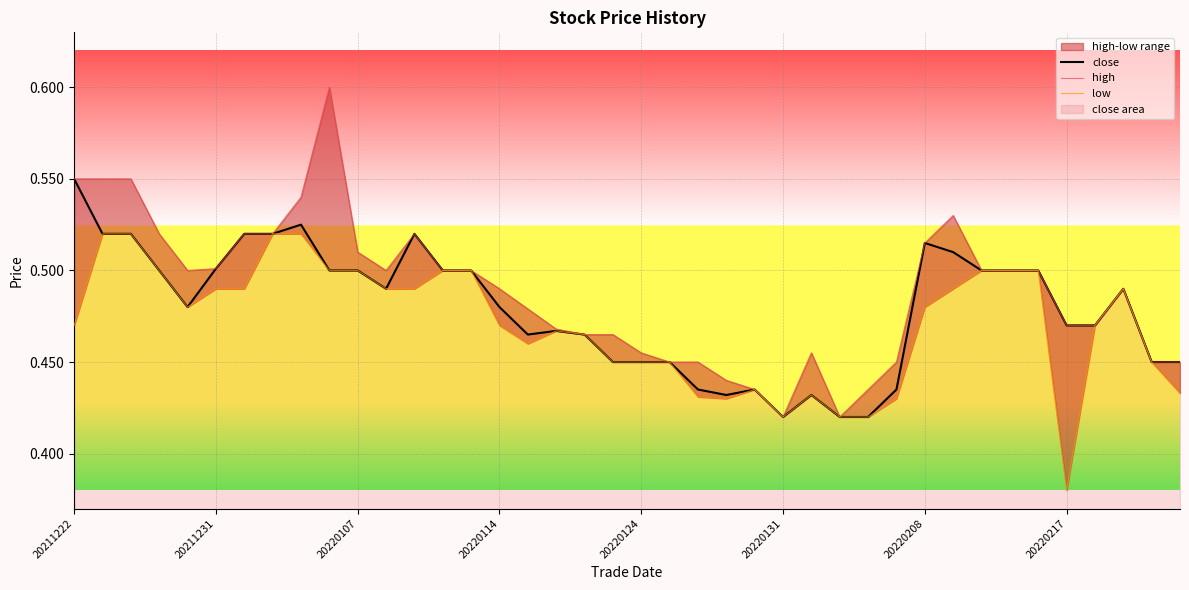

True or false: close has a value of 0.2 at 20220217.

False